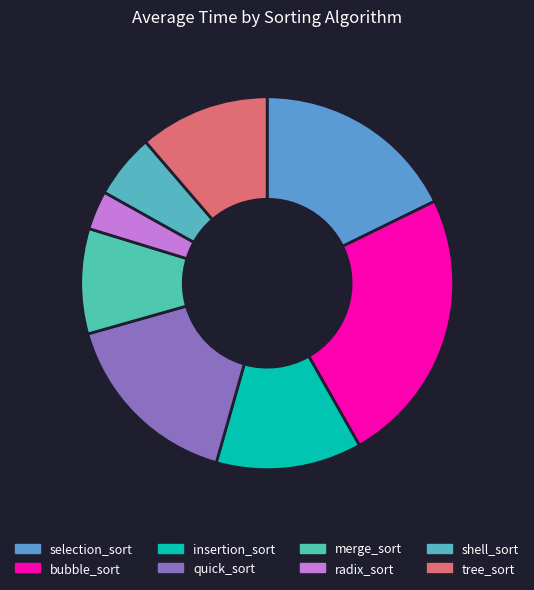

To the nearest percent, what percentage of the pie is merge_sort?

9%